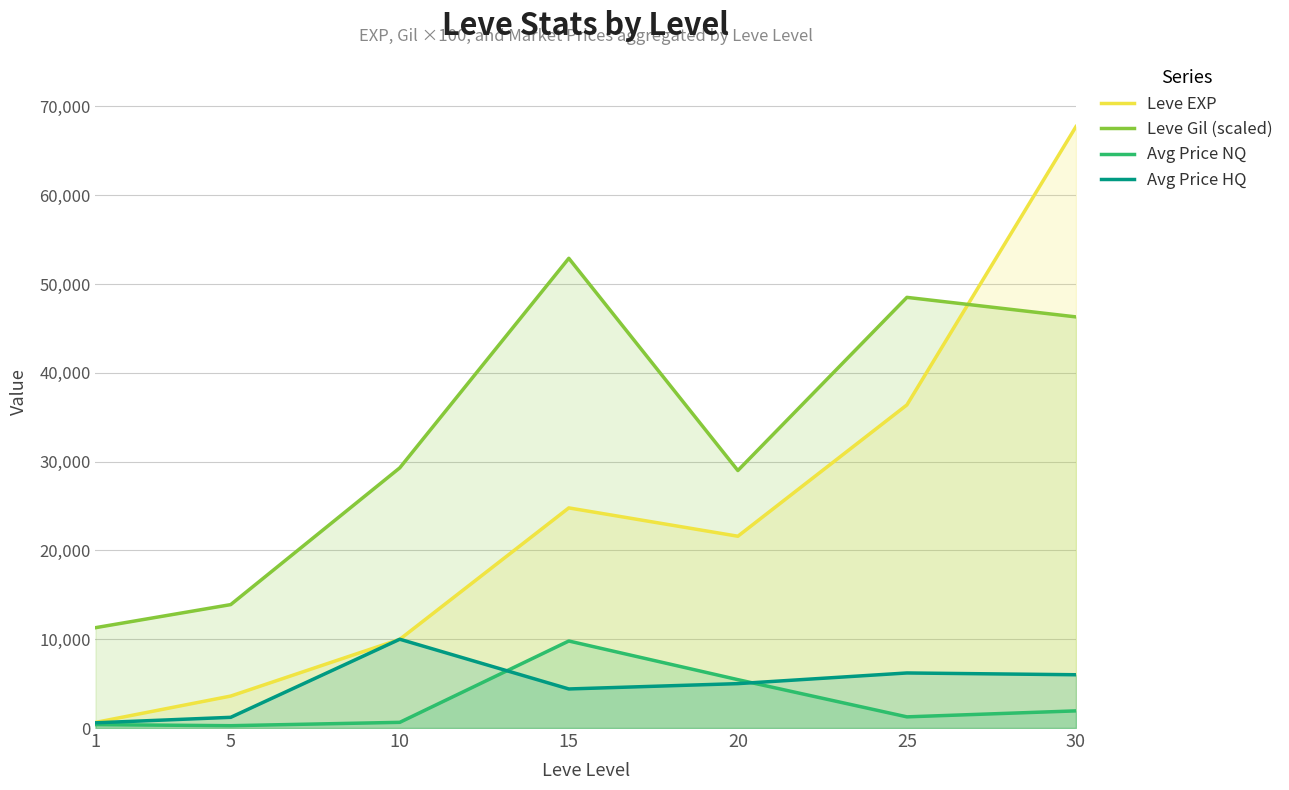

Which series changed the most between 10 and 15?

Leve Gil (scaled)